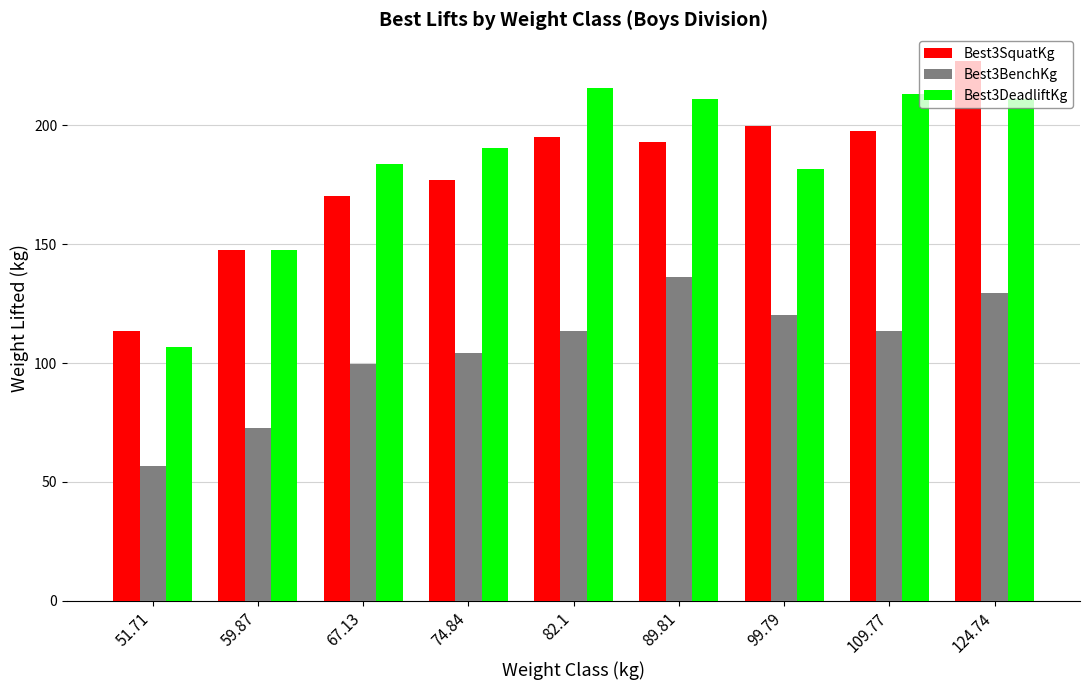

The value of Best3SquatKg at 74.84 is 94.1. True or false?

False